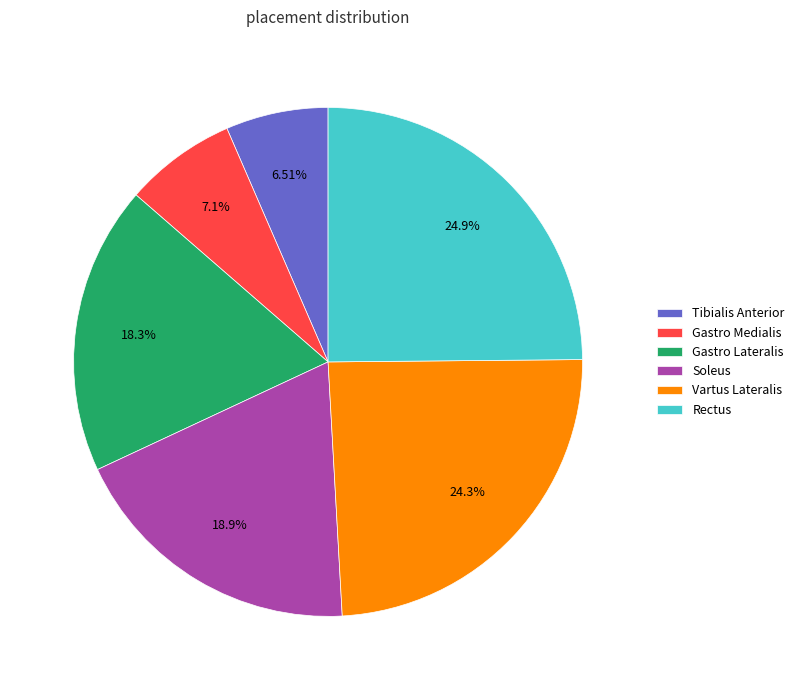

To the nearest percent, what is the average slice percentage?

17%